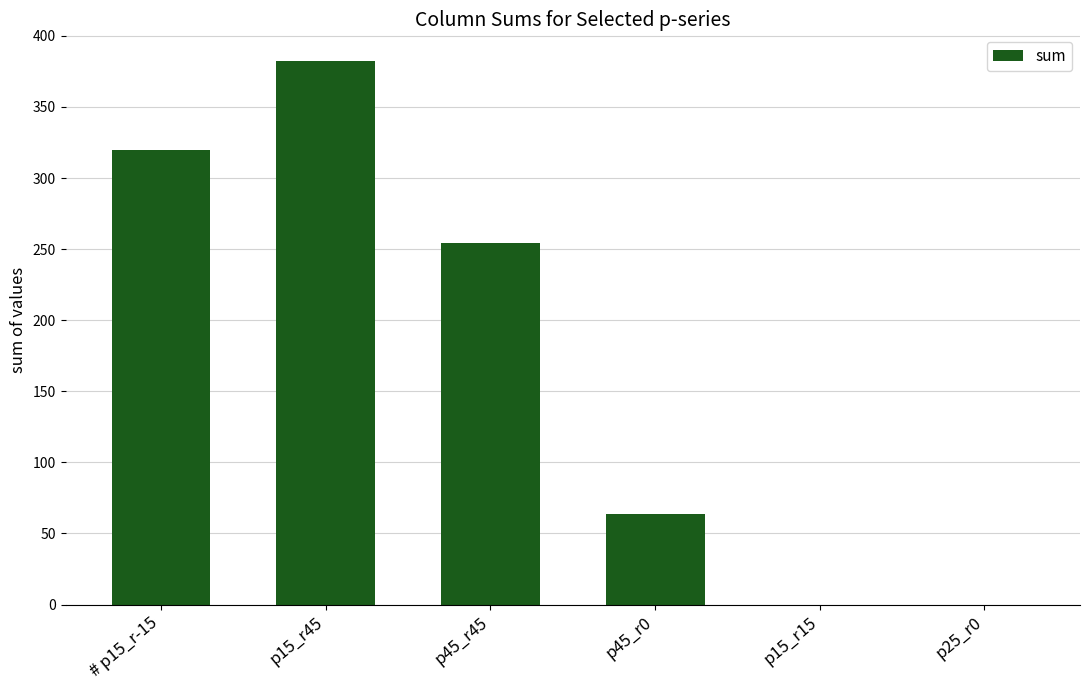

True or false: the data shows 84 at # p15_r-15.

False